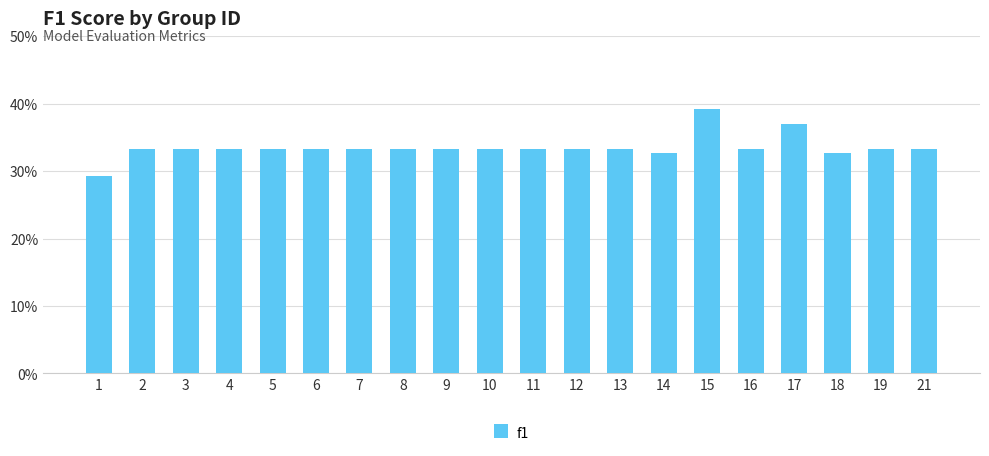

Does the chart contain any negative values?

No